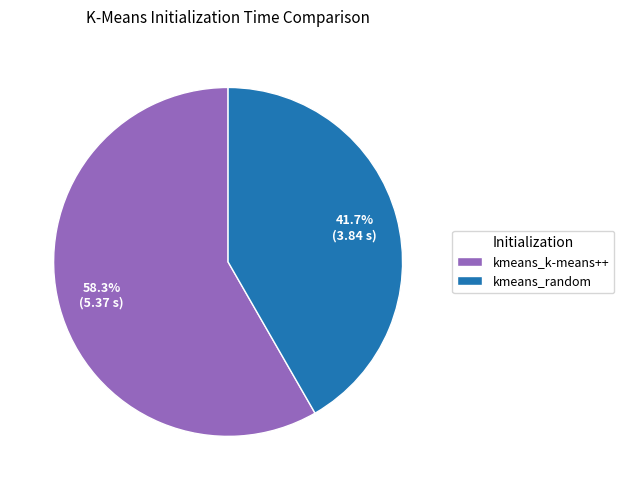

Is there a majority slice in this chart?

Yes